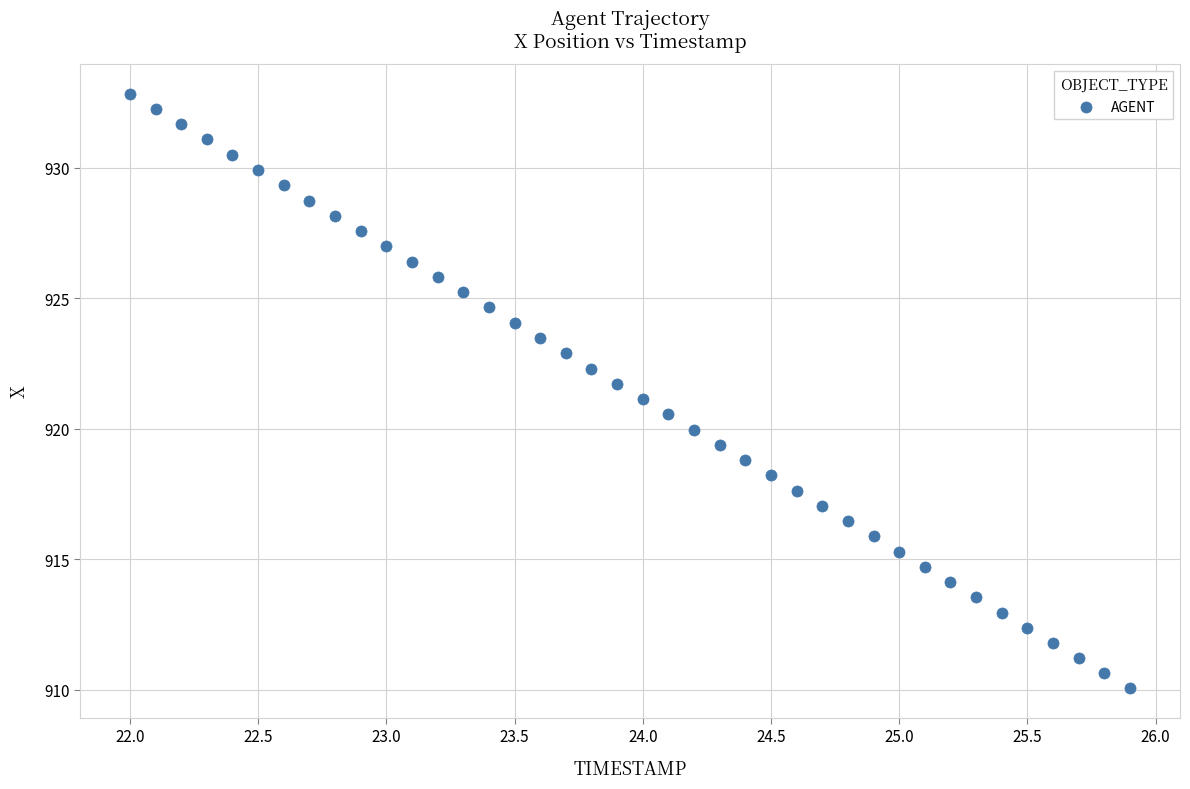

What is the range of Y values (max minus min)?

22.8